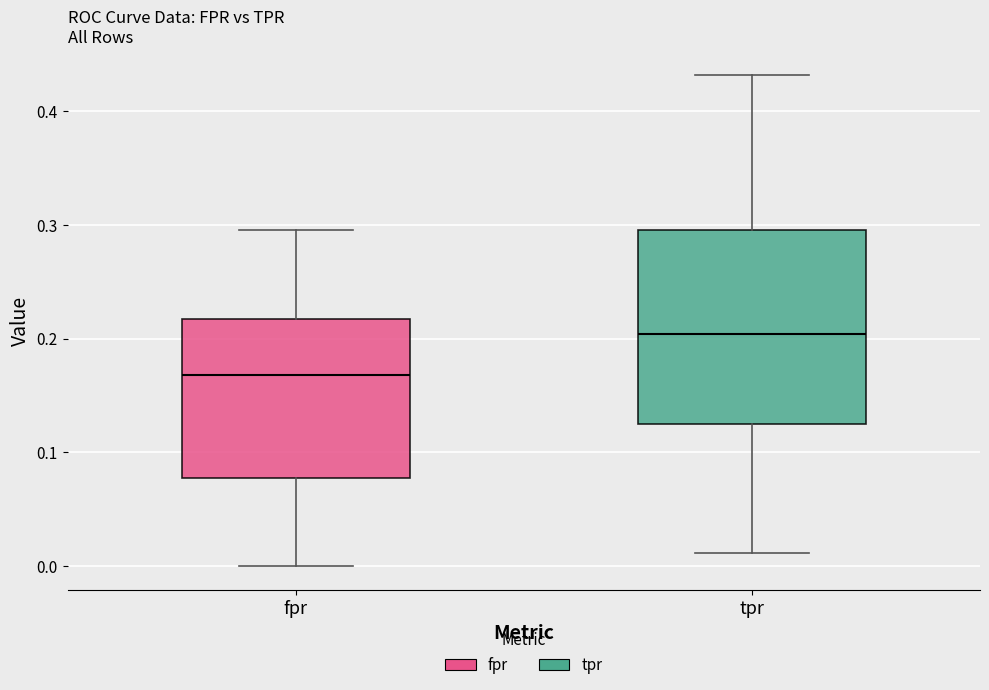

Reading left to right, read every box against the y-axis: the position of its median line, the range the box covers, and the ends of its whiskers. The values are not printed on the chart, so give them approximately, as read against the axis.

fpr: median 0.17, box 0.08 to 0.22, whiskers 0.00 to 0.30
tpr: median 0.20, box 0.13 to 0.30, whiskers 0.01 to 0.43